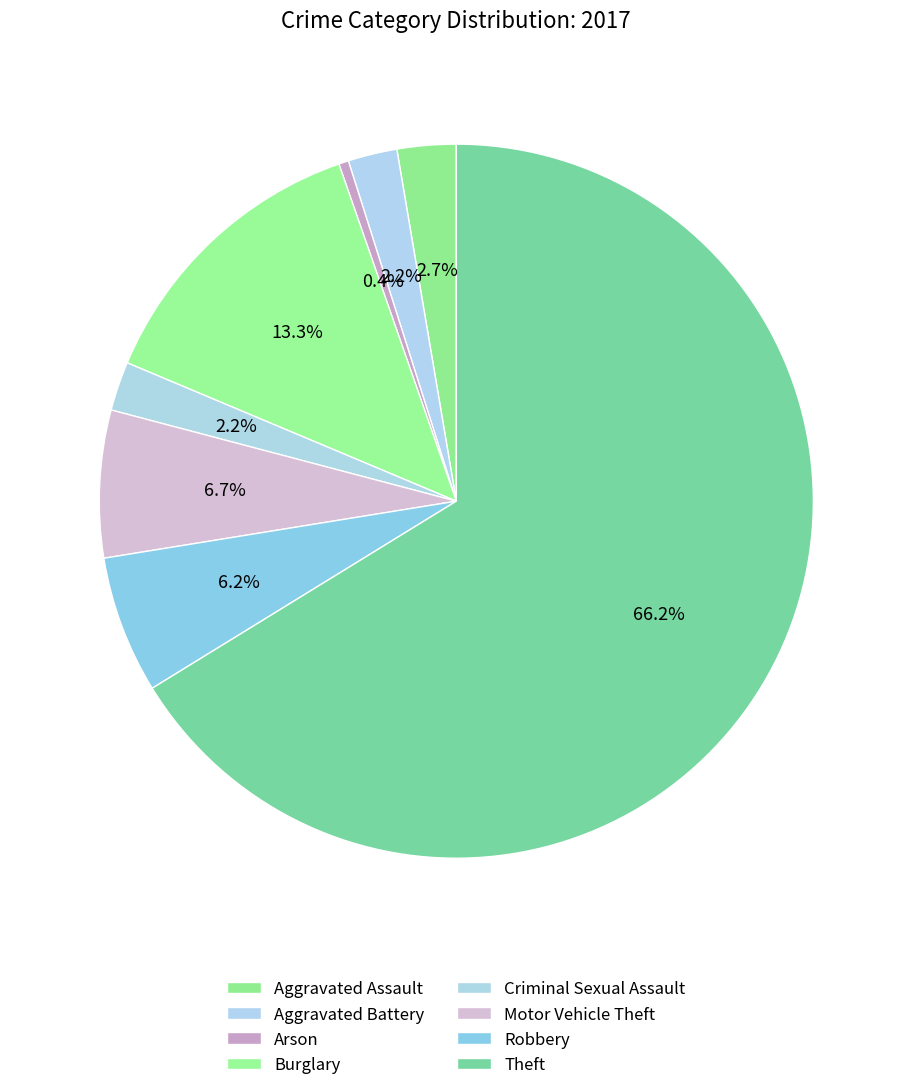

How many segments does this pie chart have?

8